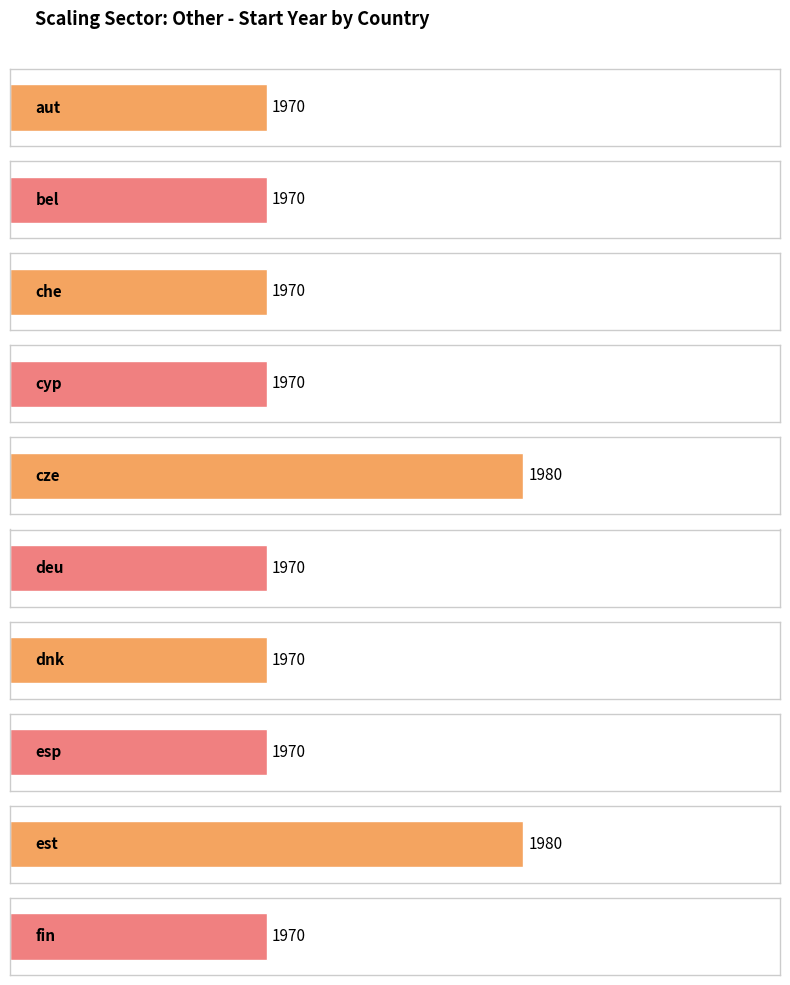

How many values are between 1970 and 1971?

8